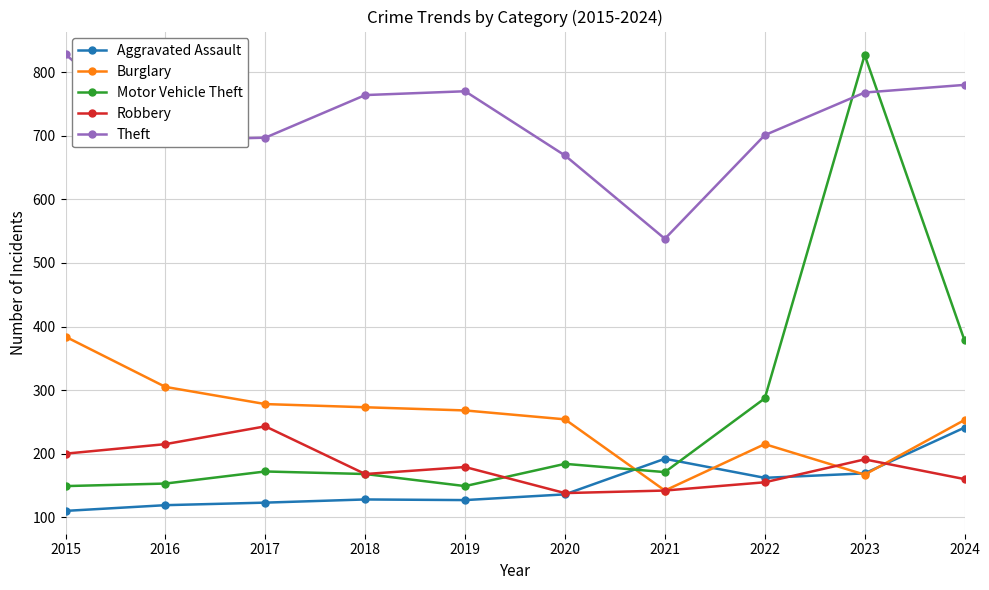

How many lines are shown in the chart?

5